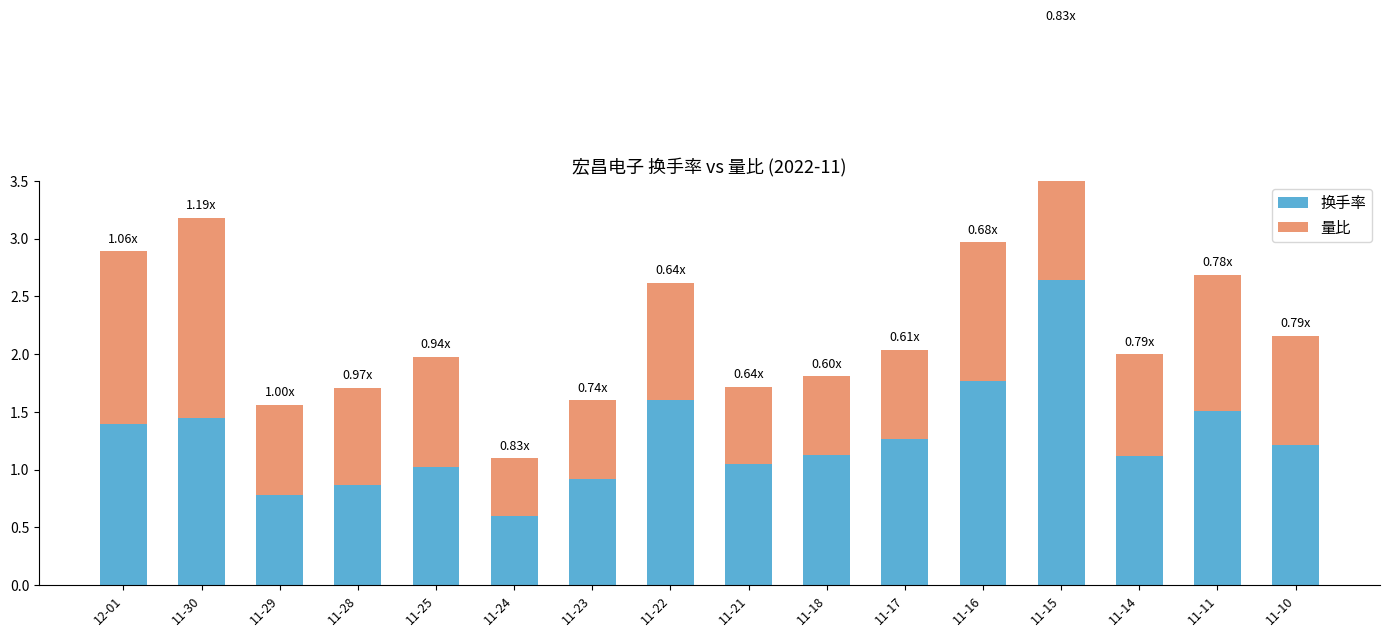

What is the minimum value shown in the chart?

0.5